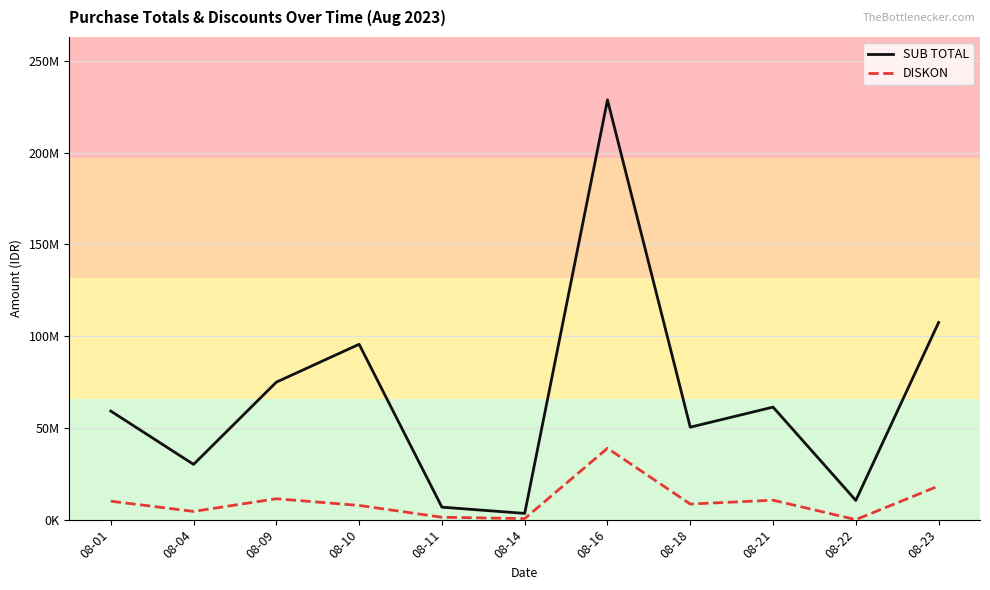

How many interior local valleys does the SUB TOTAL series have?

4